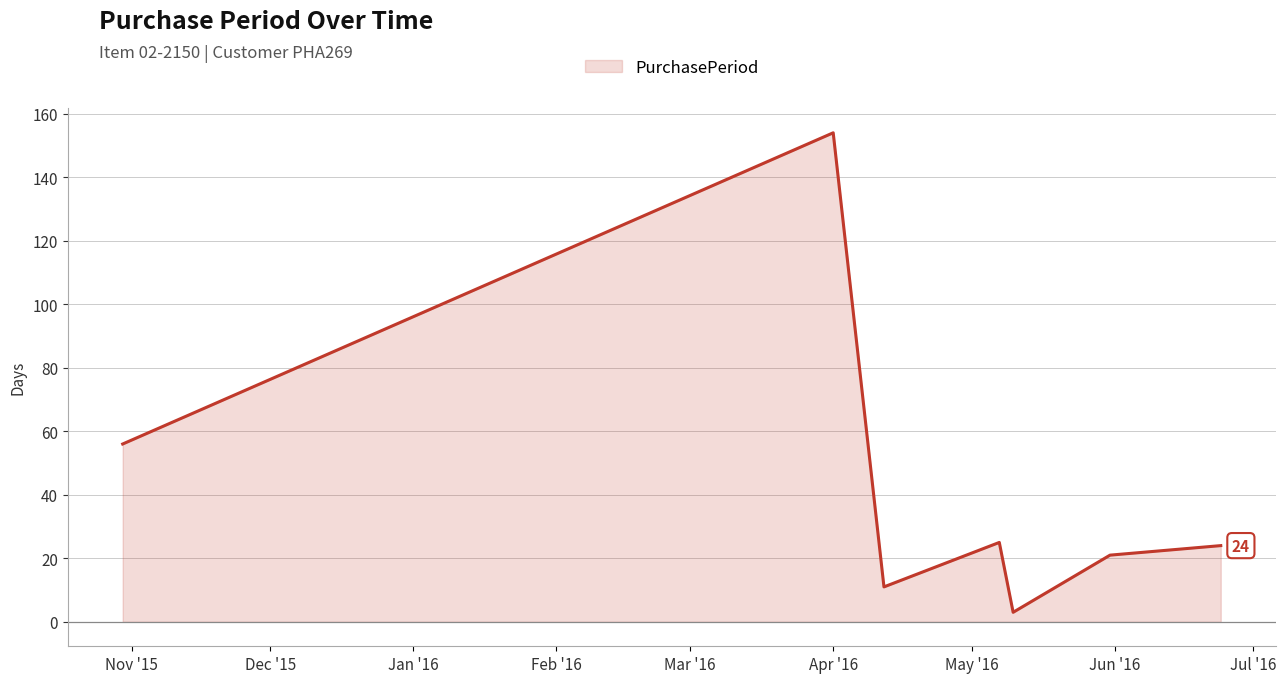

What is the difference between the maximum and second lowest values?

143